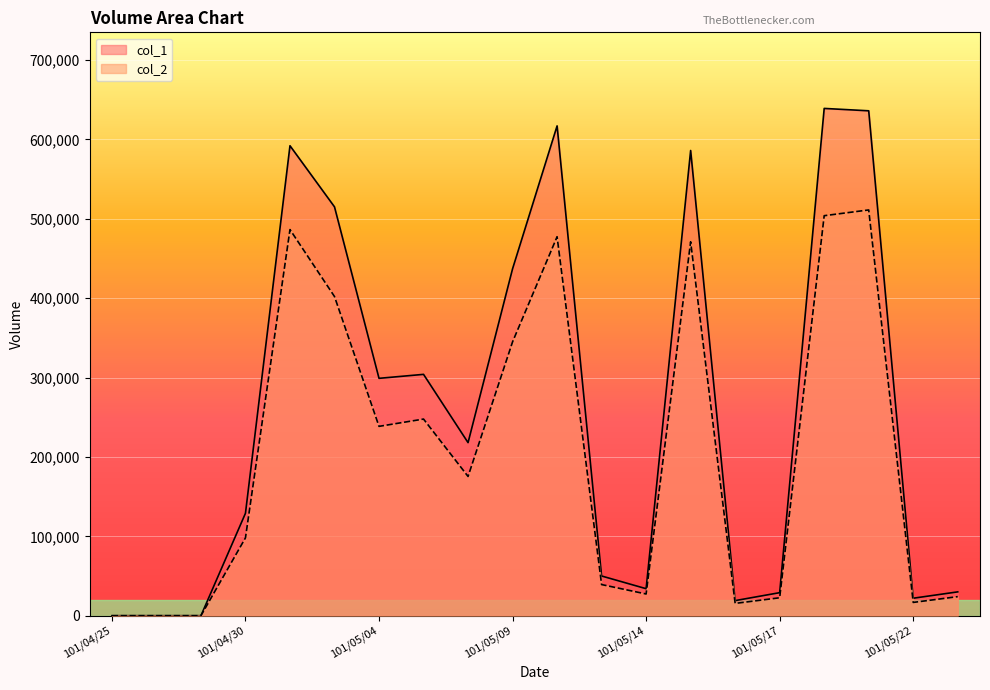

Rank the categories by col_1 value from lowest to highest.

101/04/25, 101/04/26, 101/04/27, 101/05/16, 101/05/22, 101/05/17, 101/05/23, 101/05/14, 101/05/11, 101/04/30, 101/05/08, 101/05/04, 101/05/07, 101/05/09, 101/05/03, 101/05/15, 101/05/02, 101/05/10, 101/05/21, 101/05/18